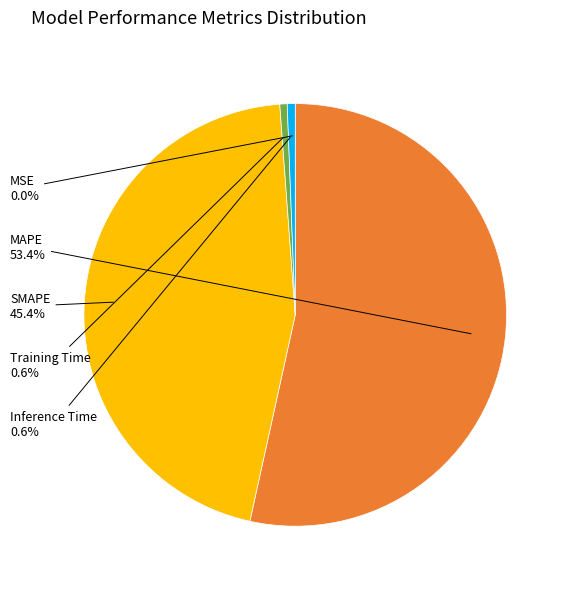

Which slice is the largest?

MAPE